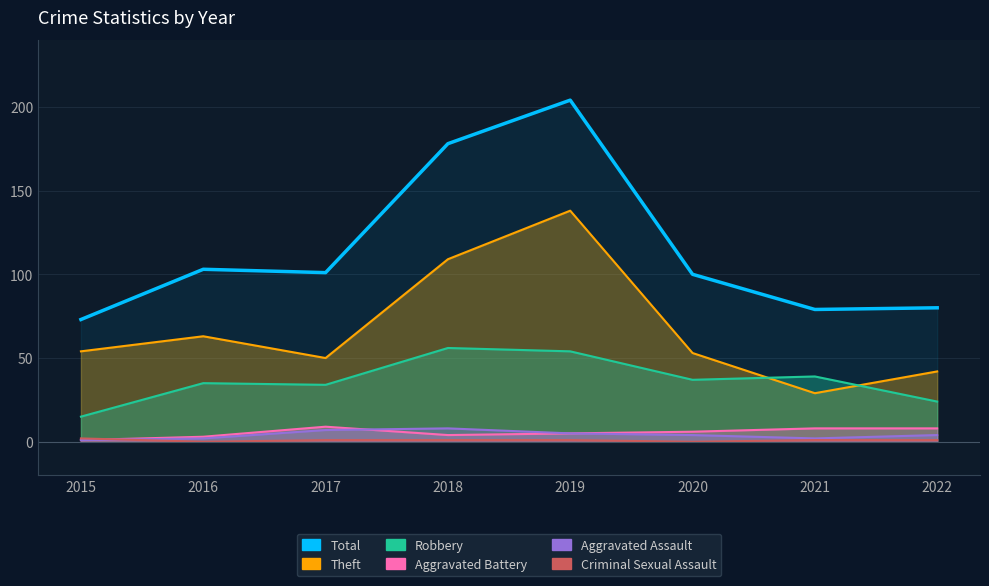

Reading left to right, what are all the values shown in this chart?

73	103	101	178	204	100	79	80